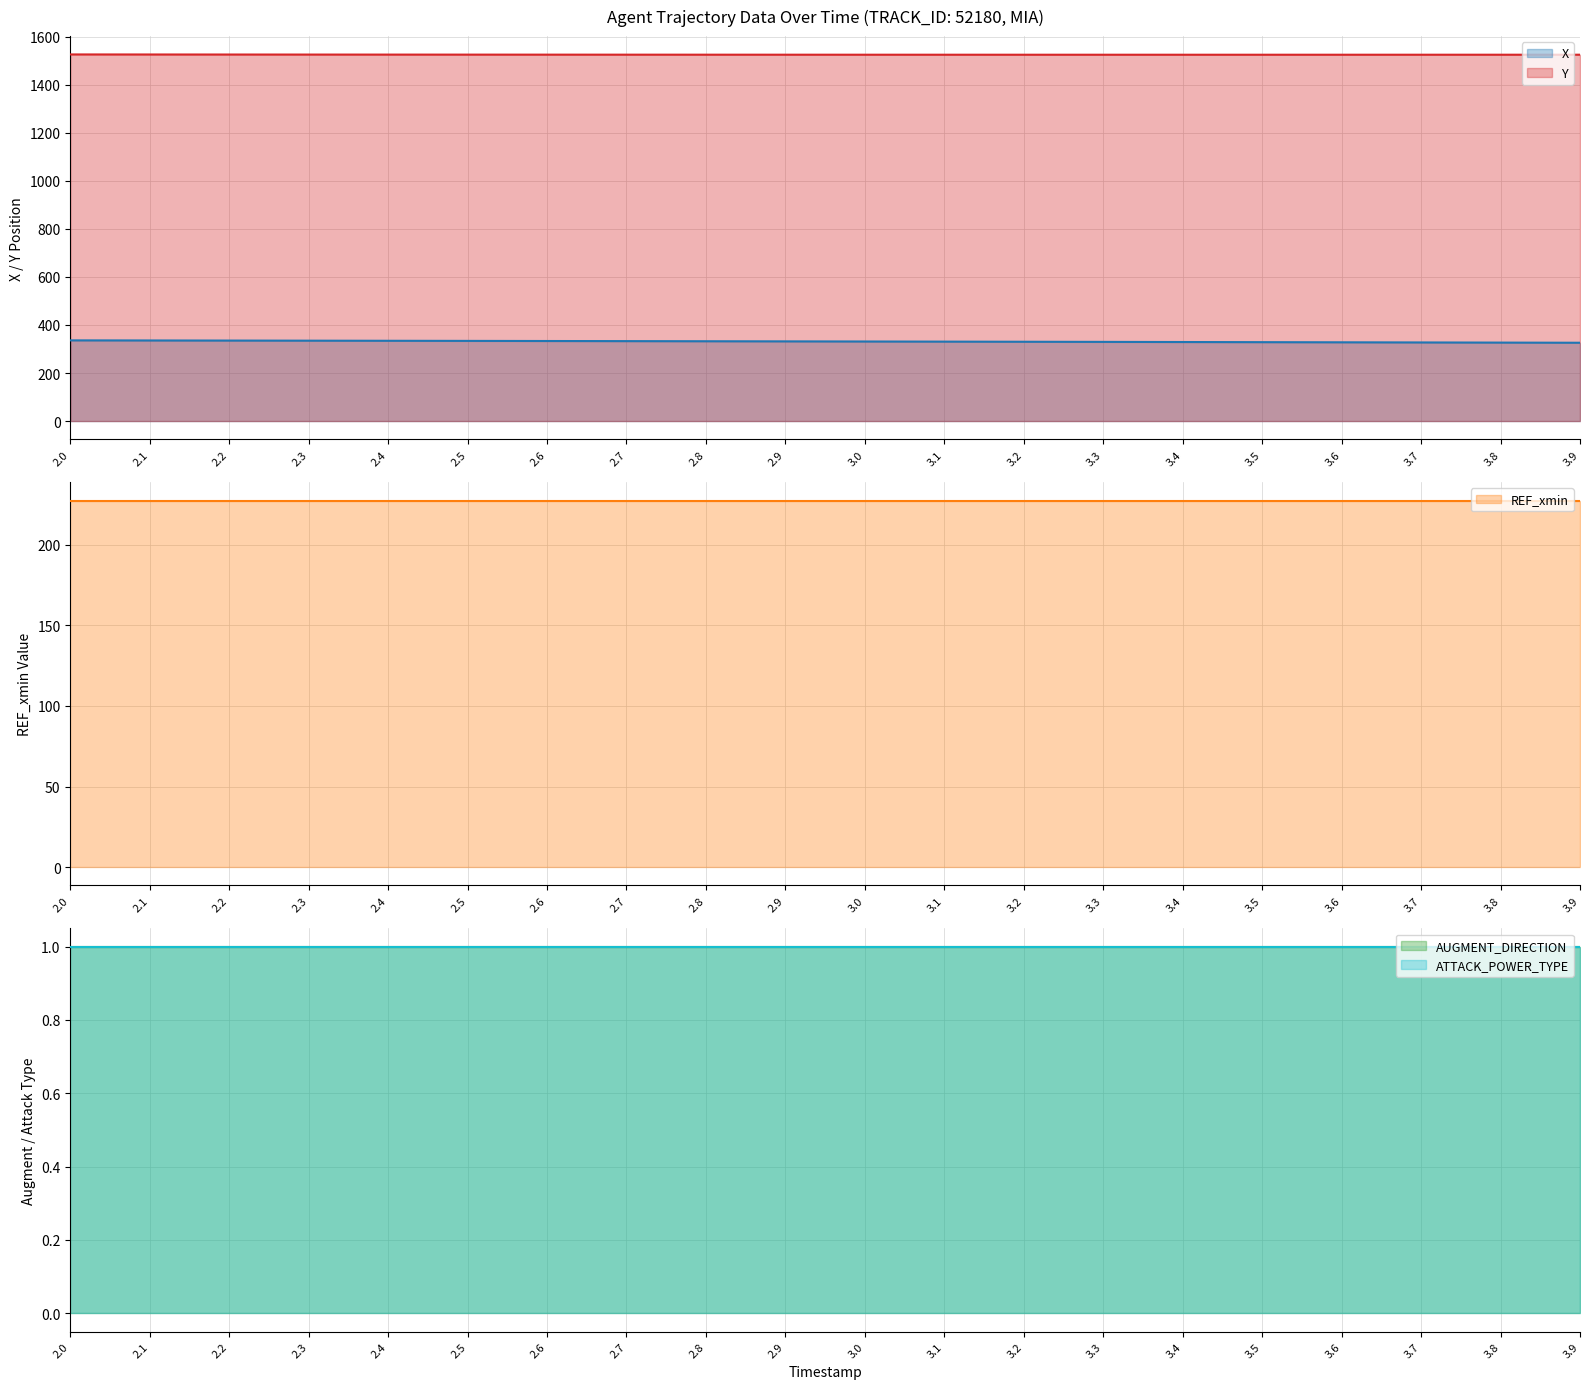

What is the spread (max minus min) of values at 2.8?

1524.7